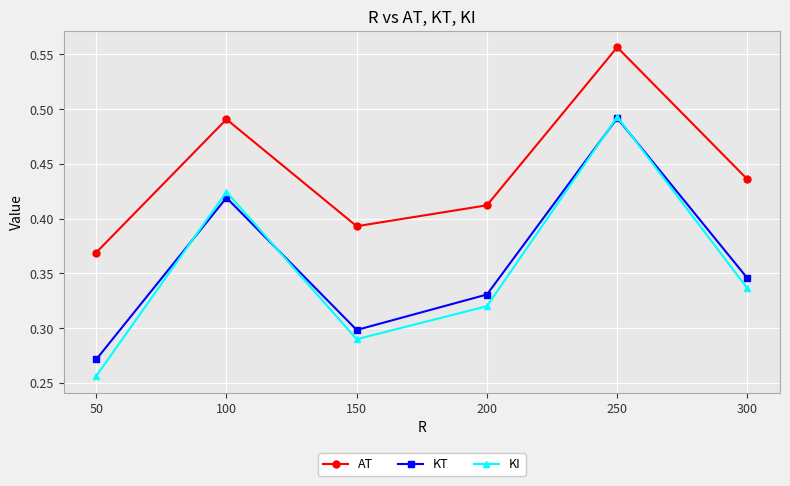

How many lines are shown in the chart?

3